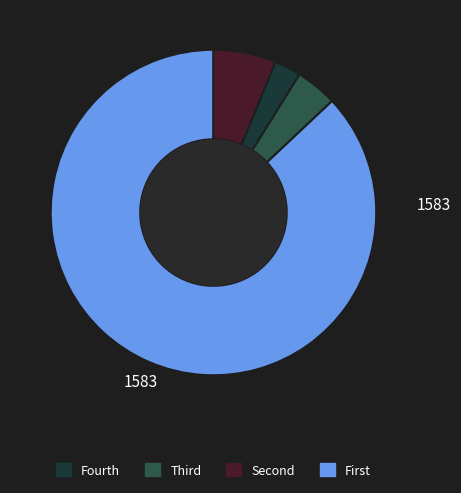

Does any single category account for the majority?

Yes